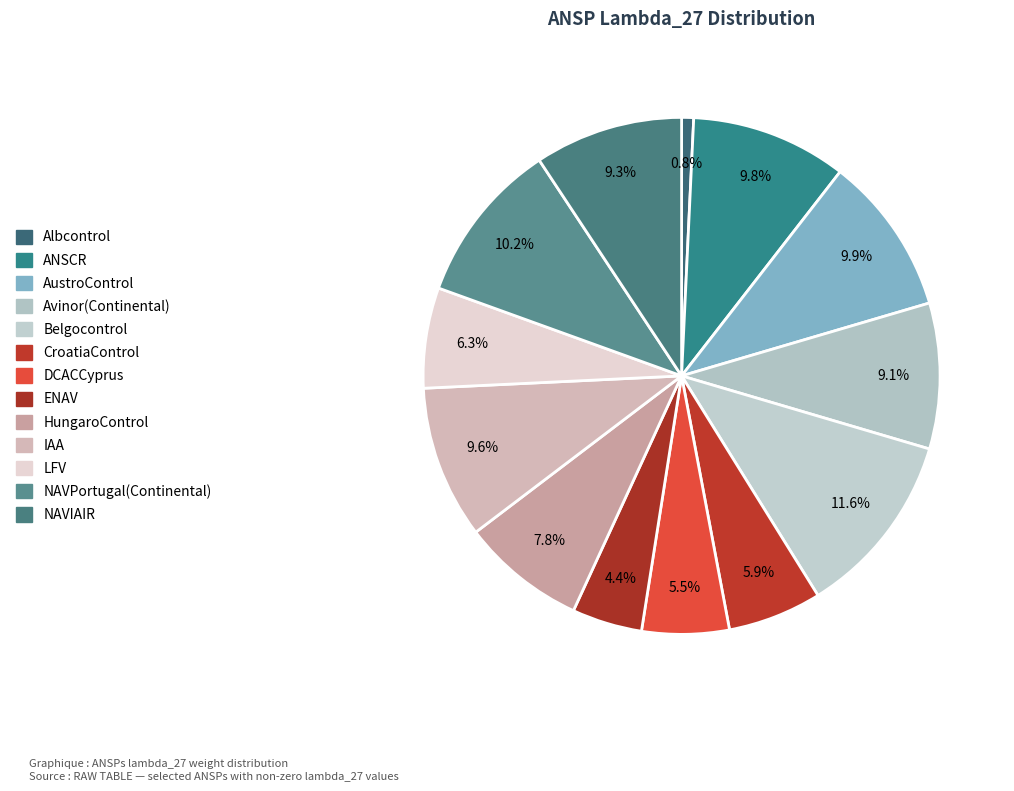

How many segments does this pie chart have?

13